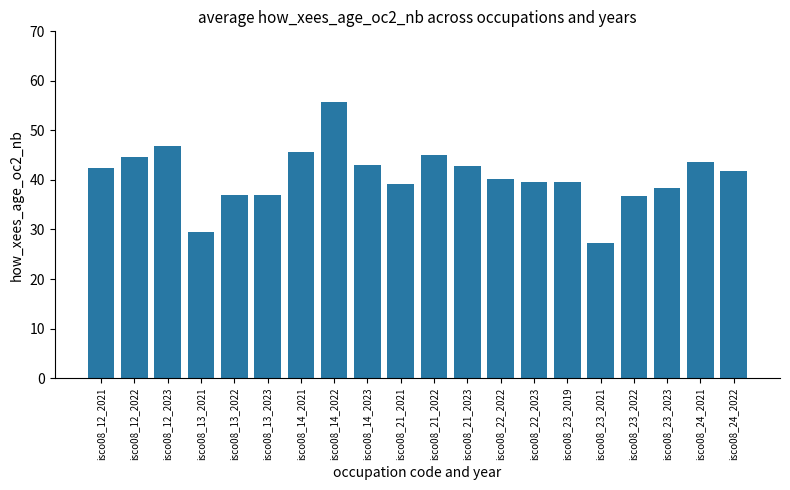

What is the label of the 2nd bar from the left?

isco08_12_2022